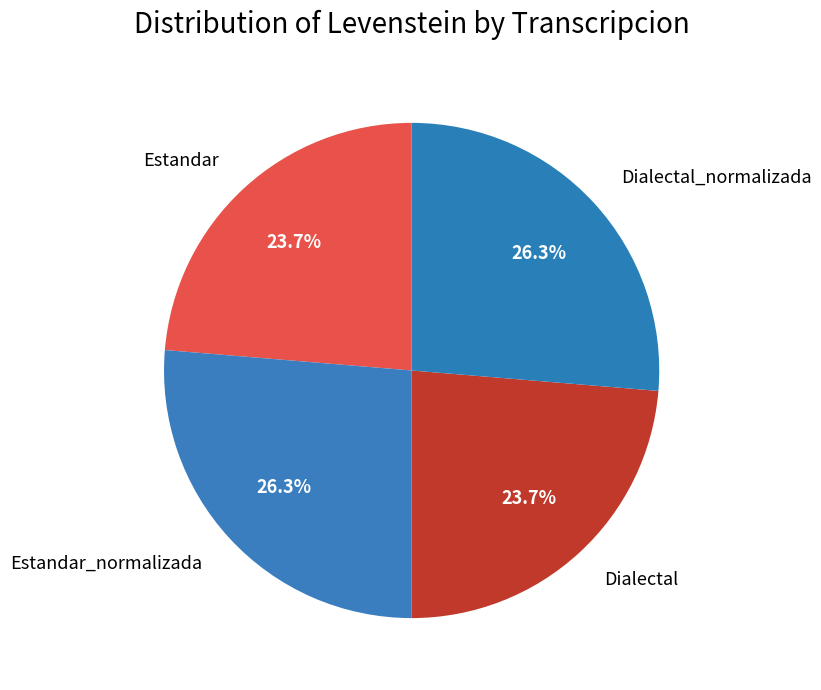

How many slices are in this pie chart?

4